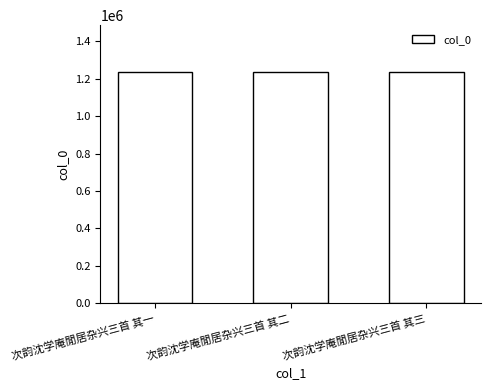

The chart shows a value of 1934436 at 次韵沈学庵閒居杂兴三首 其二. True or false?

False